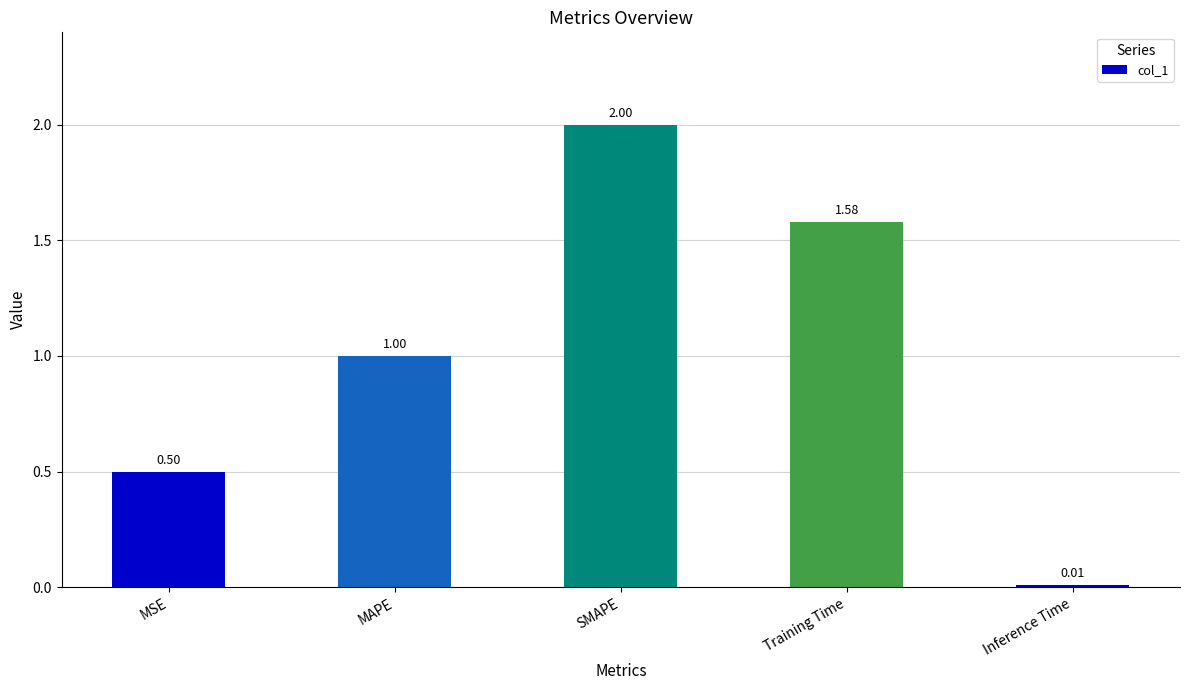

How many distinct data groups are displayed?

1